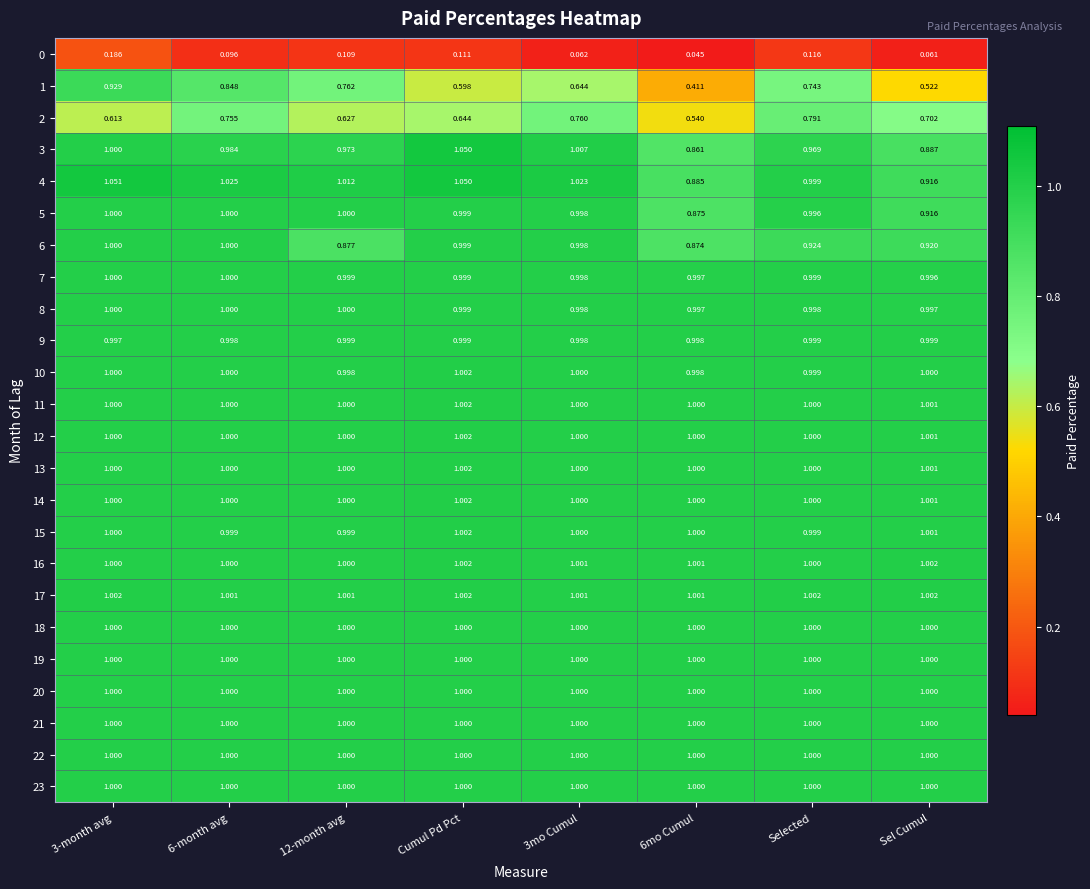

At which label does 13 reach its peak?

Cumul Pd Pct